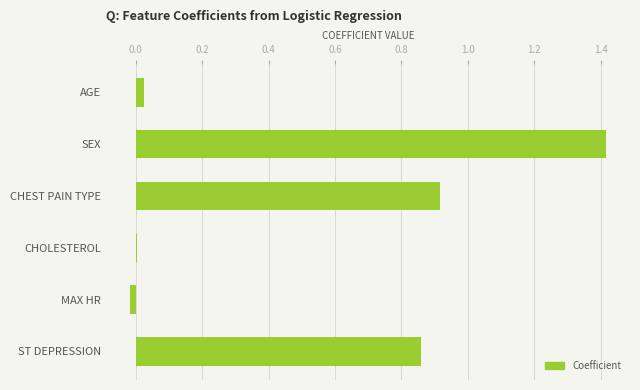

What is the difference between the values at CHEST PAIN TYPE and SEX?

0.5